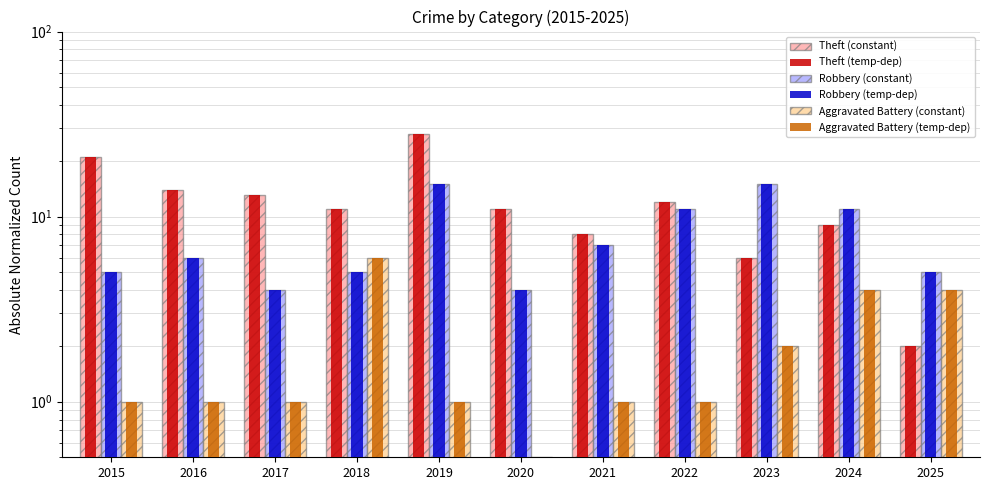

At which category is the sum across all series the highest?

2019